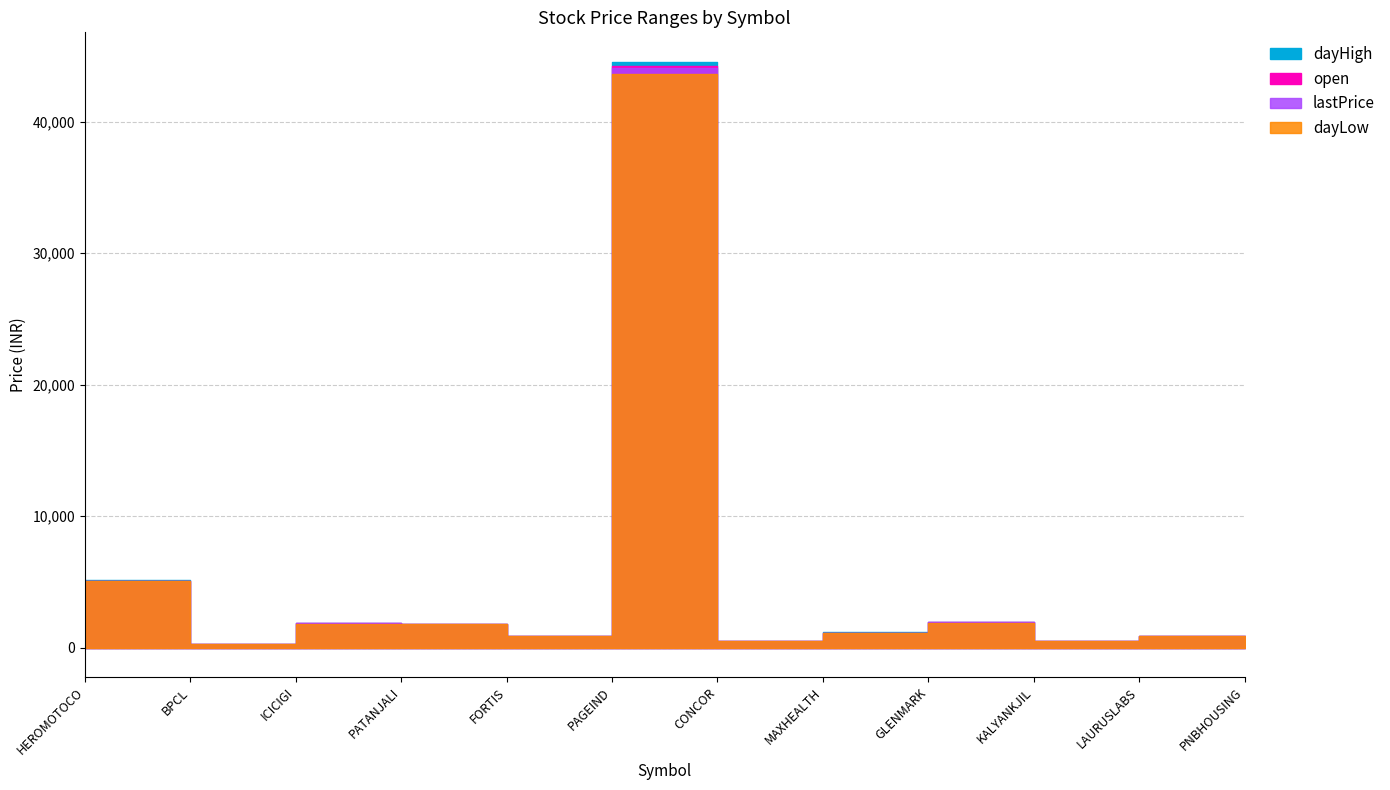

True or false: dayHigh has more than 0 points higher than both neighbors.

True